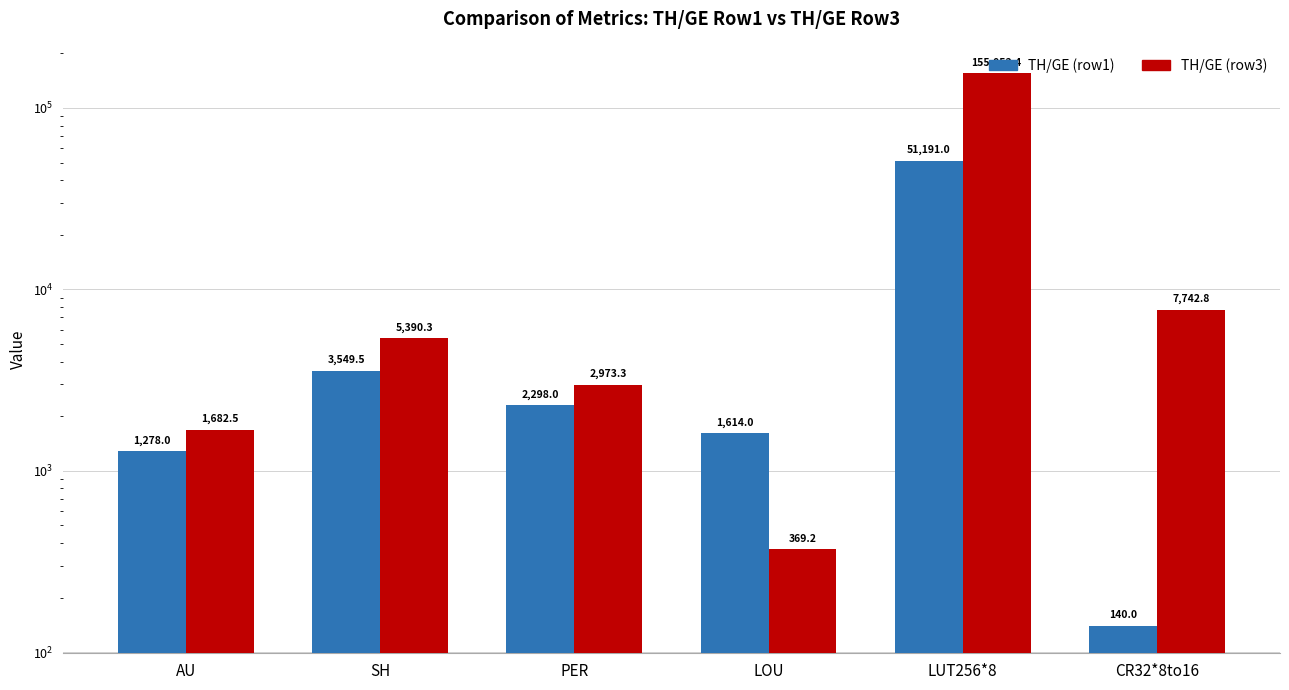

Rank the series by their maximum value, from lowest to highest.

TH/GE (row1), TH/GE (row3)